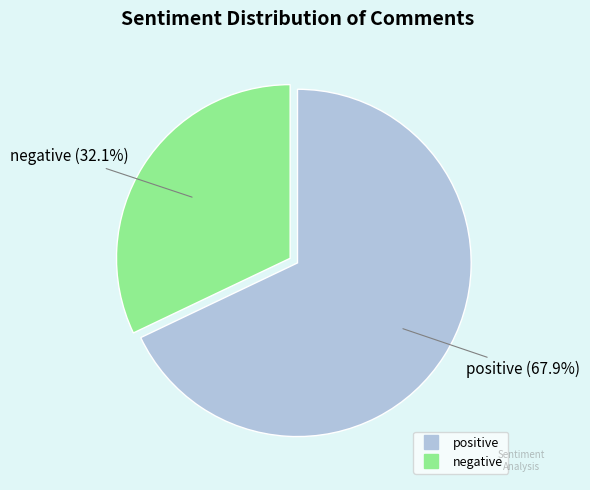

Between negative and positive, which is larger?

positive